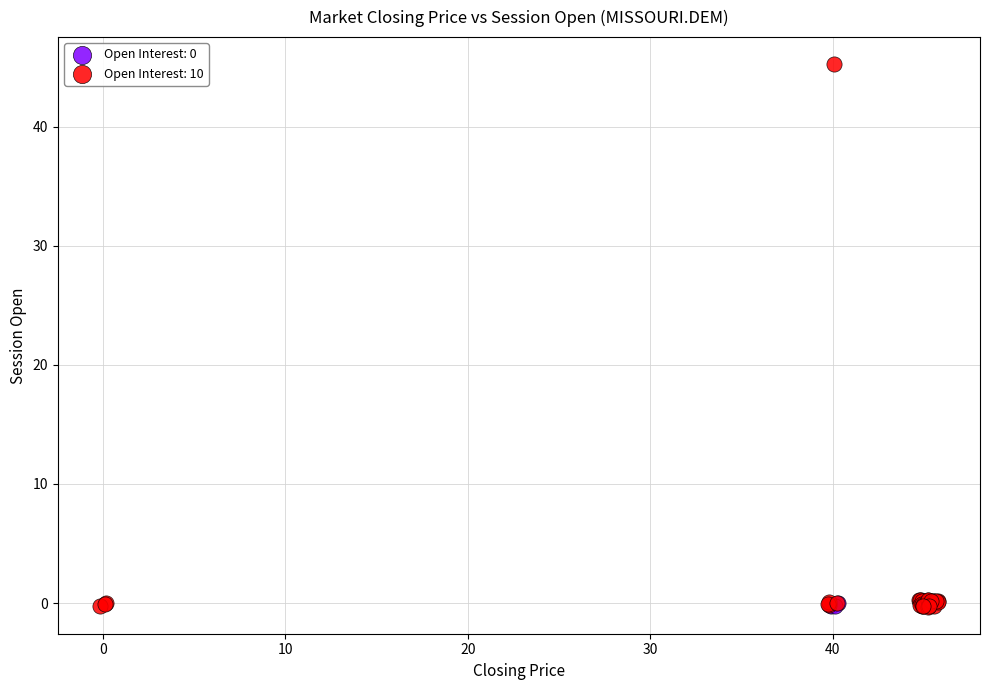

Which series contains the highest Y value?

Open Interest: 10